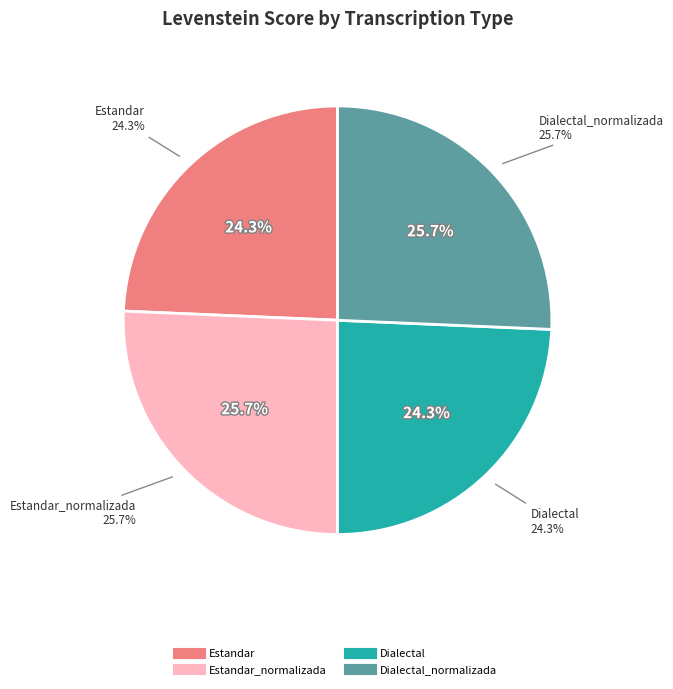

Count the number of slices in the pie.

4